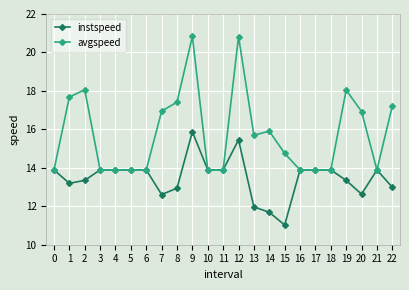

True or false: instspeed has a value of 19.1 at 1.

False